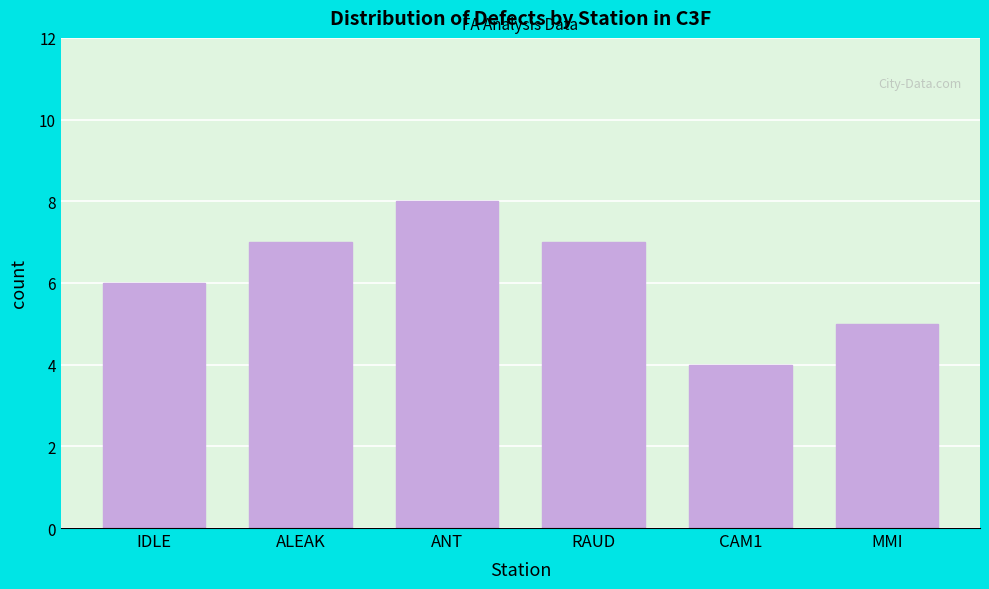

Reading right to left, transcribe all the data shown in this chart.

5	4	7	8	7	6